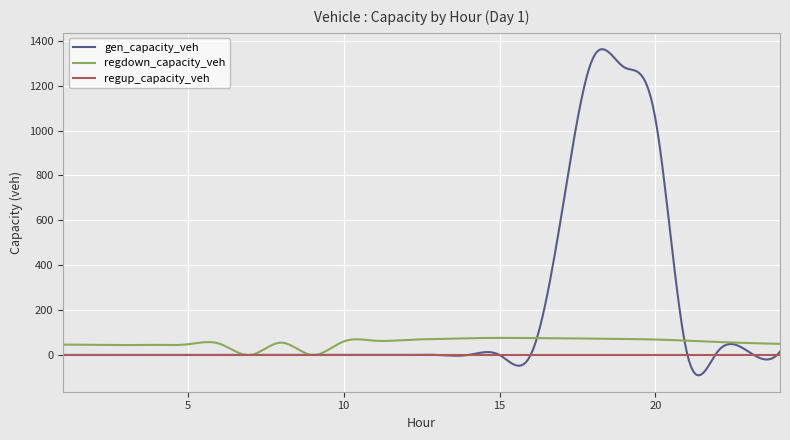

Rank the series by their average value, from lowest to highest.

regup_capacity_veh, regdown_capacity_veh, gen_capacity_veh